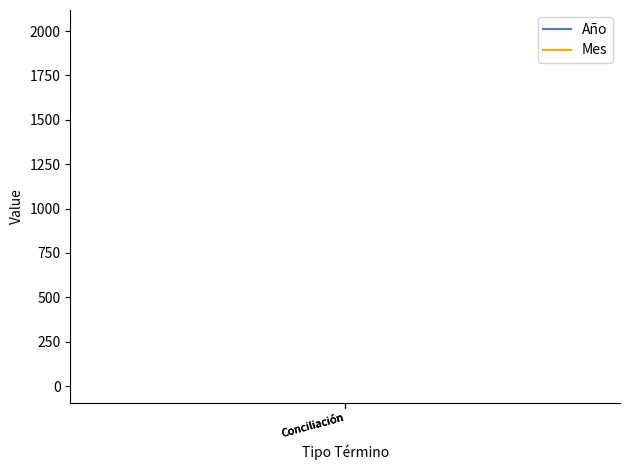

What is the minimum value shown in the chart?

6